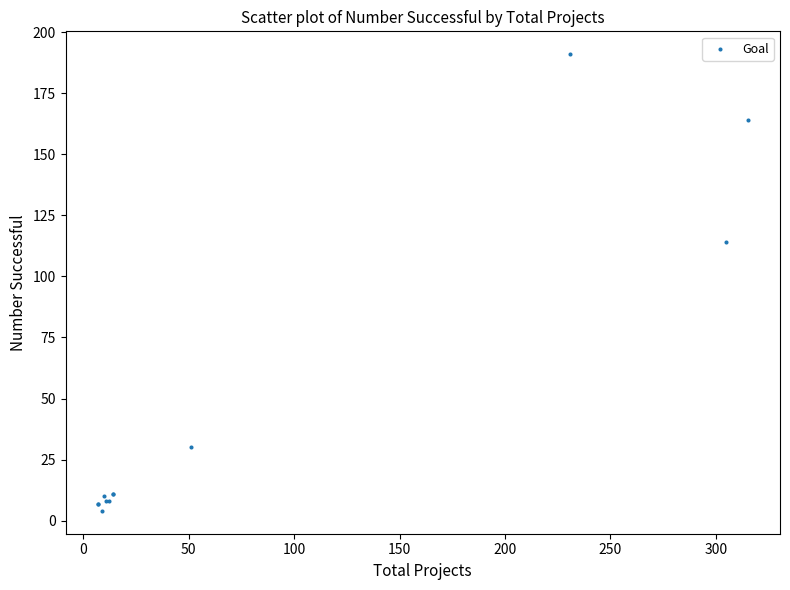

What Y value in the scatter plot is closest to 97?

114